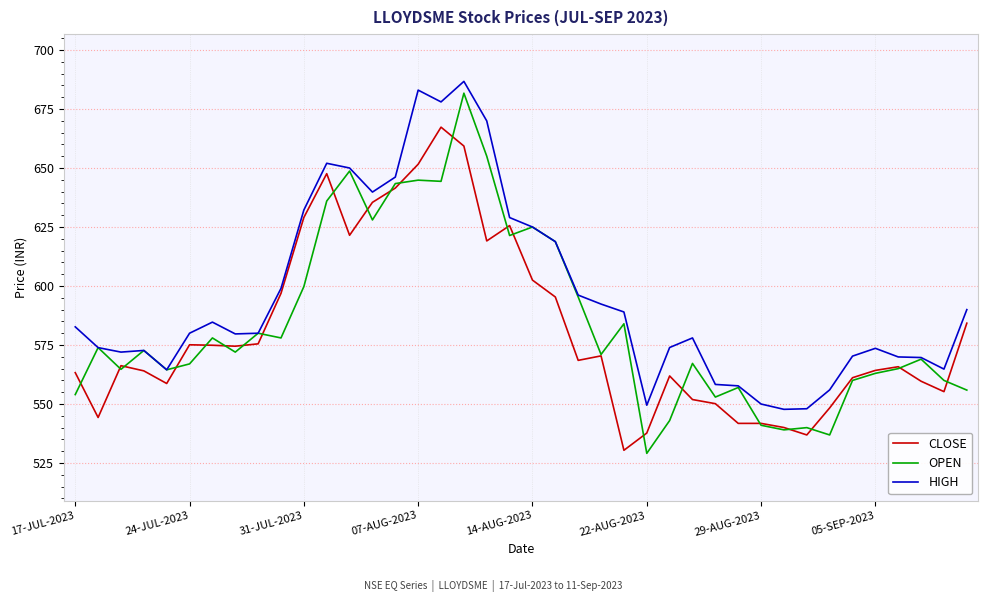

Which series has the largest total across all categories?

HIGH